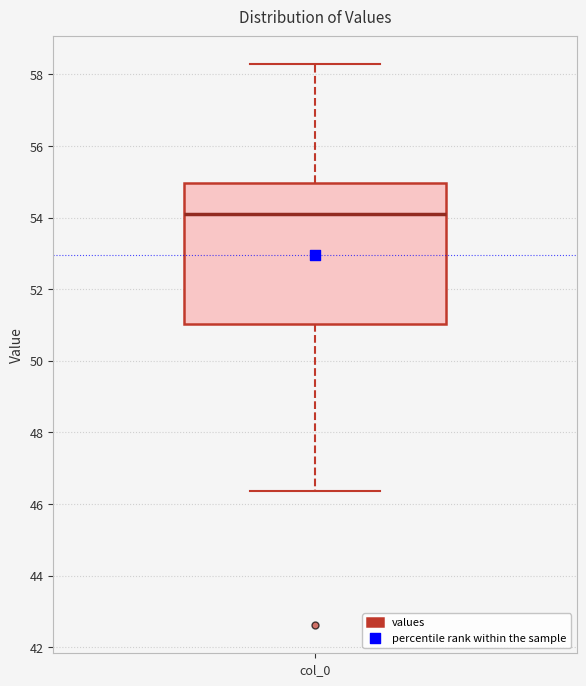

Transcribe this box plot: give where the median line is, the range the box spans, and where the two whiskers end, as read against the y-axis. The values are not printed on the chart, so give them approximately, as read against the axis.

median 54.0, box 51.0 to 55.0, whiskers 46.4 to 58.2